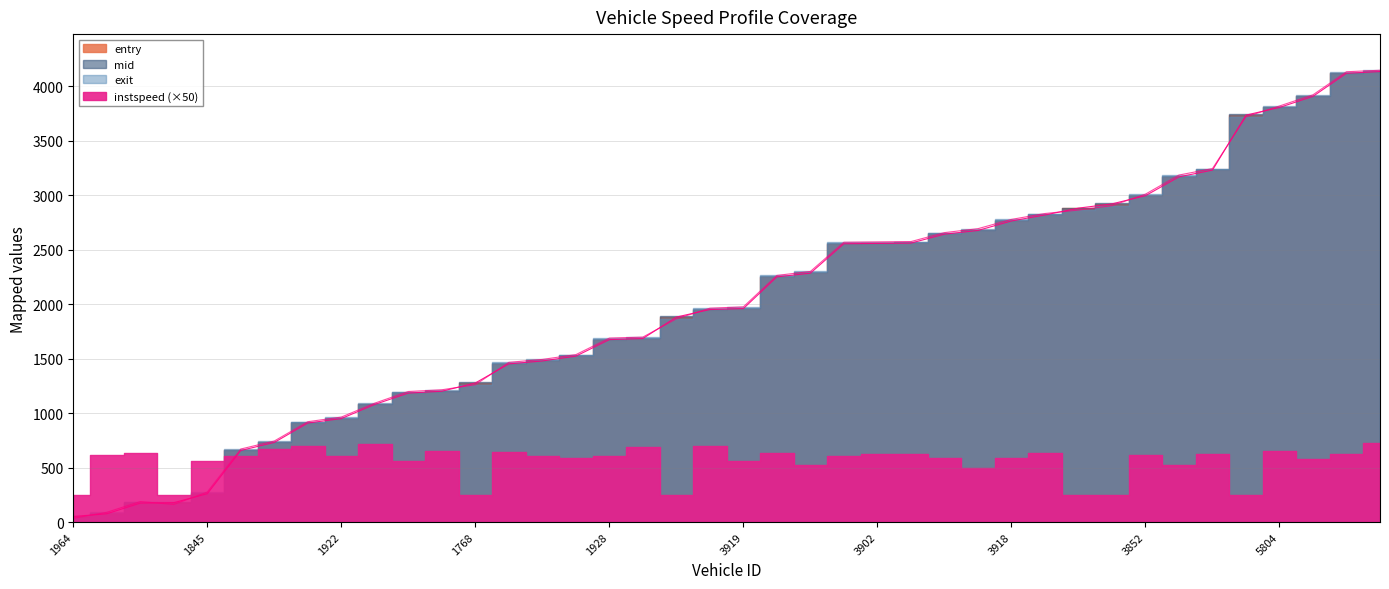

What is the difference between the maximum and minimum values in the mid series?

4112.9